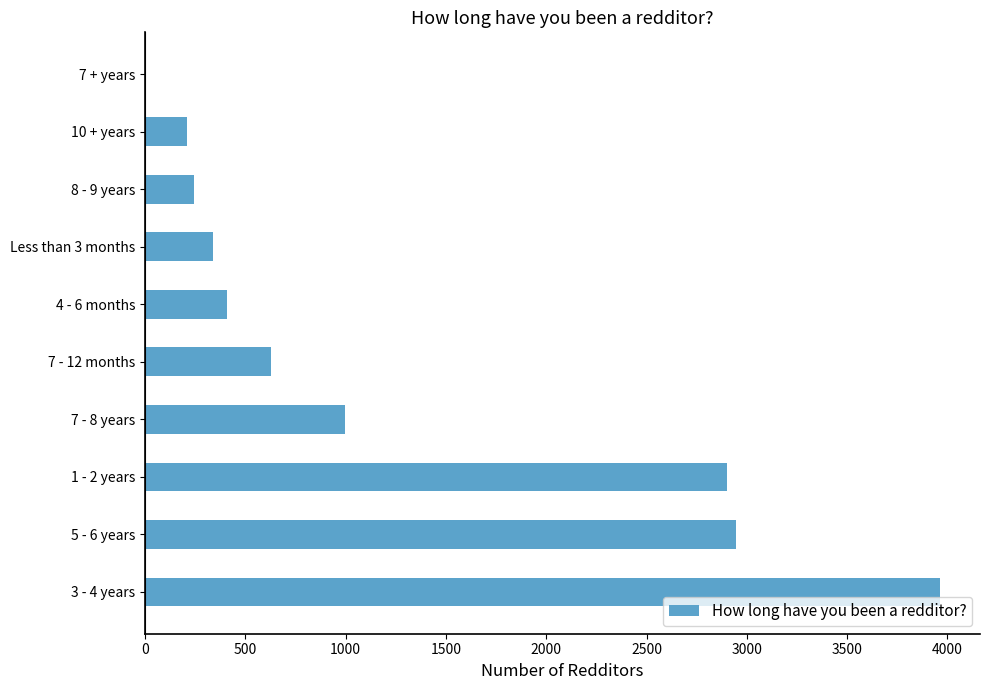

Approximately how many times larger is the value at 10 + years compared to 4 - 6 months?

0.5